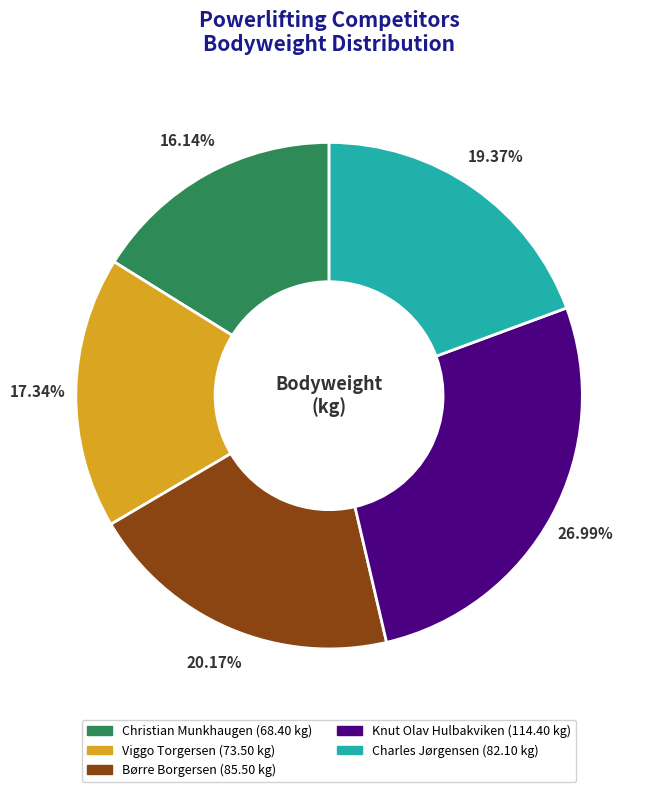

Is it true that Christian Munkhaugen is 16% of the pie?

True